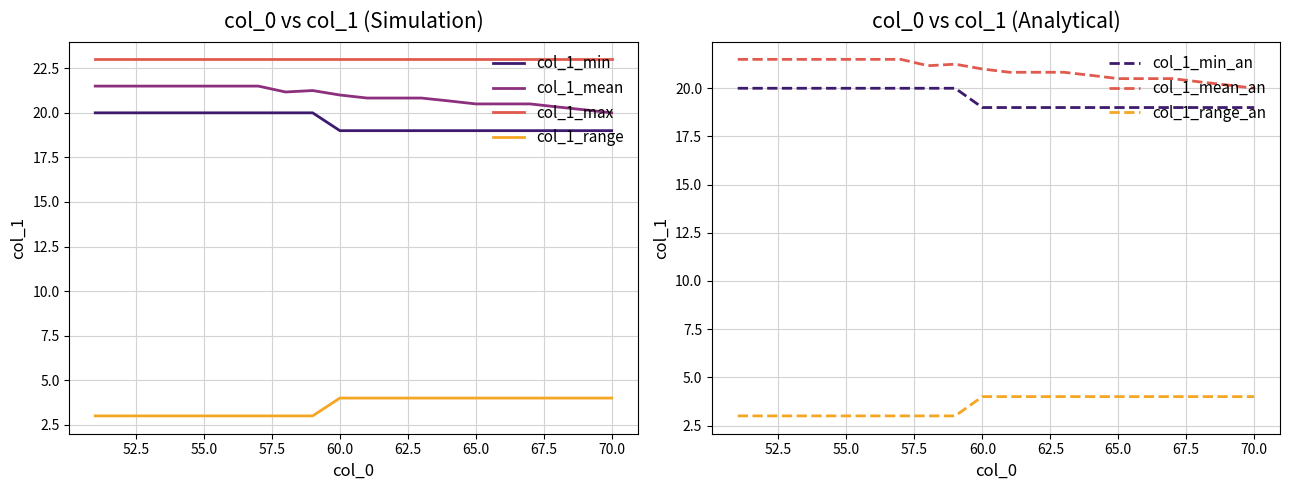

What is the value of the col_1_range point at the 6th from the left?

3.0